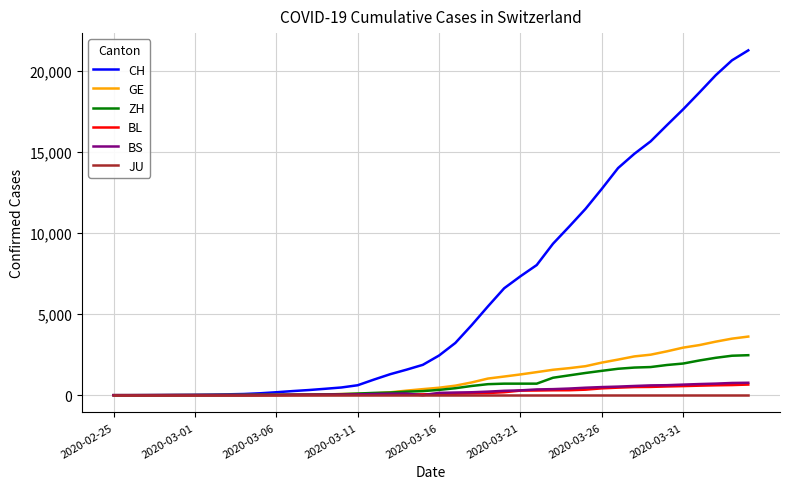

What is the difference between the maximum and minimum values in the BS series?

767